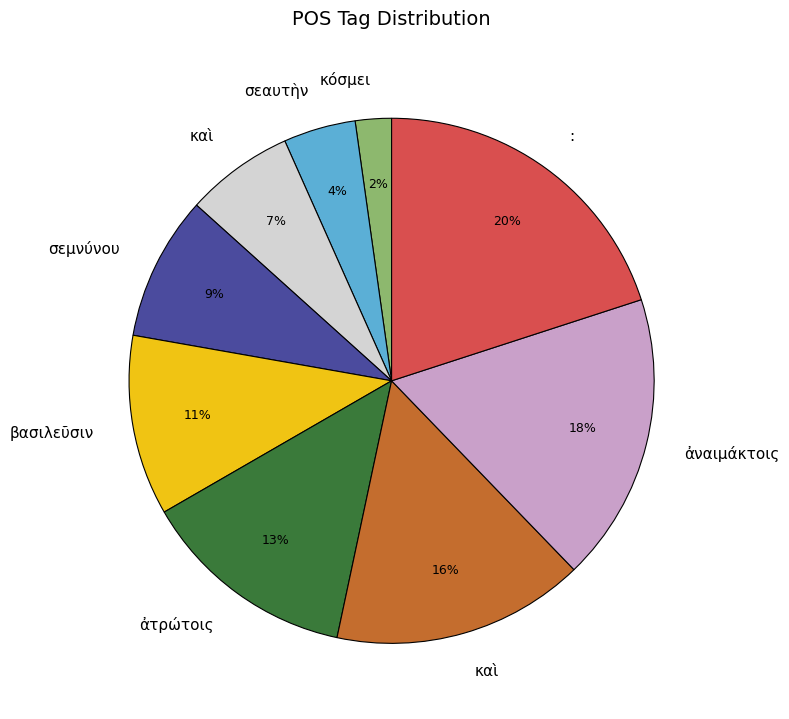

Is there a majority slice in this chart?

No